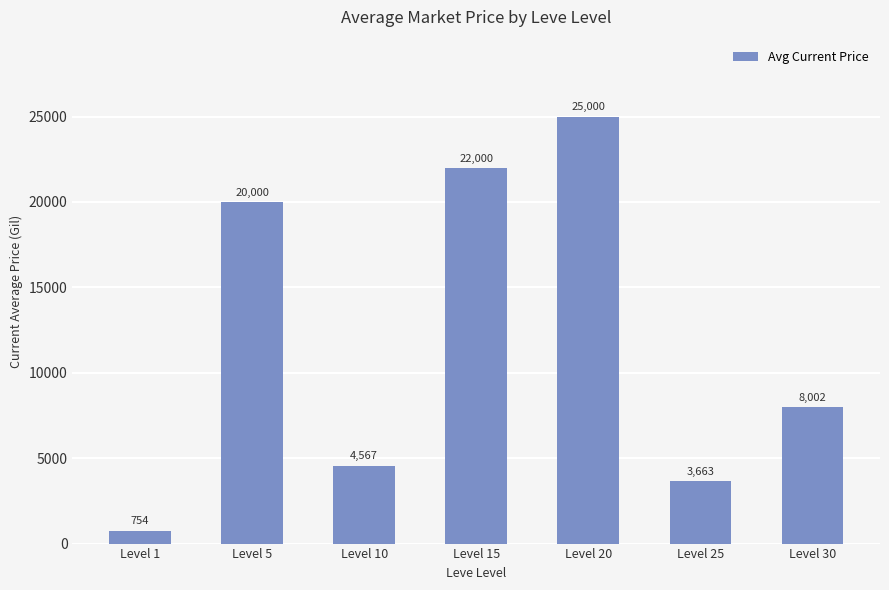

Where does the data first go above 8002?

Level 5